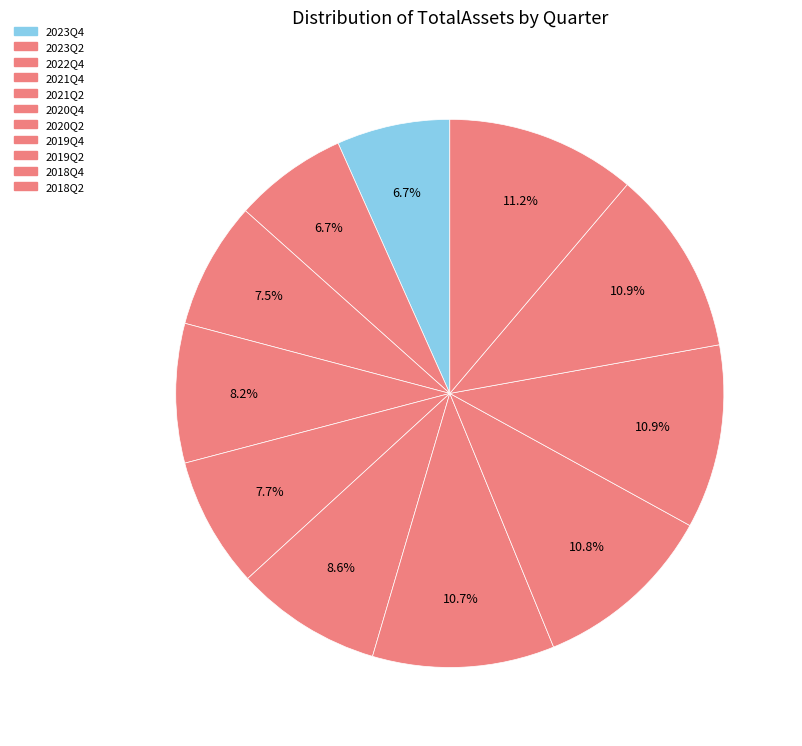

Count the number of slices in the pie.

11